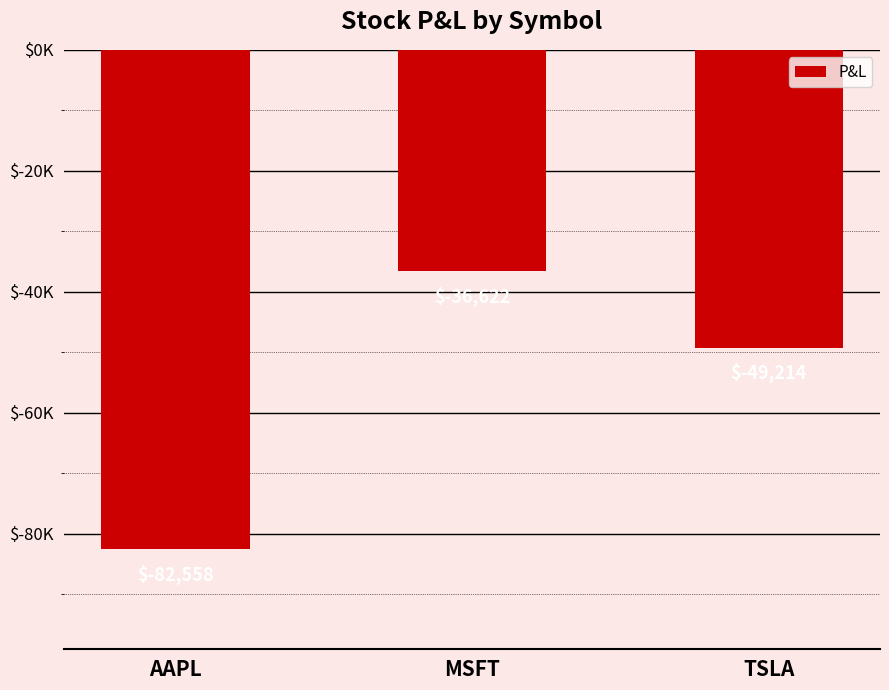

Are the bars horizontal?

No